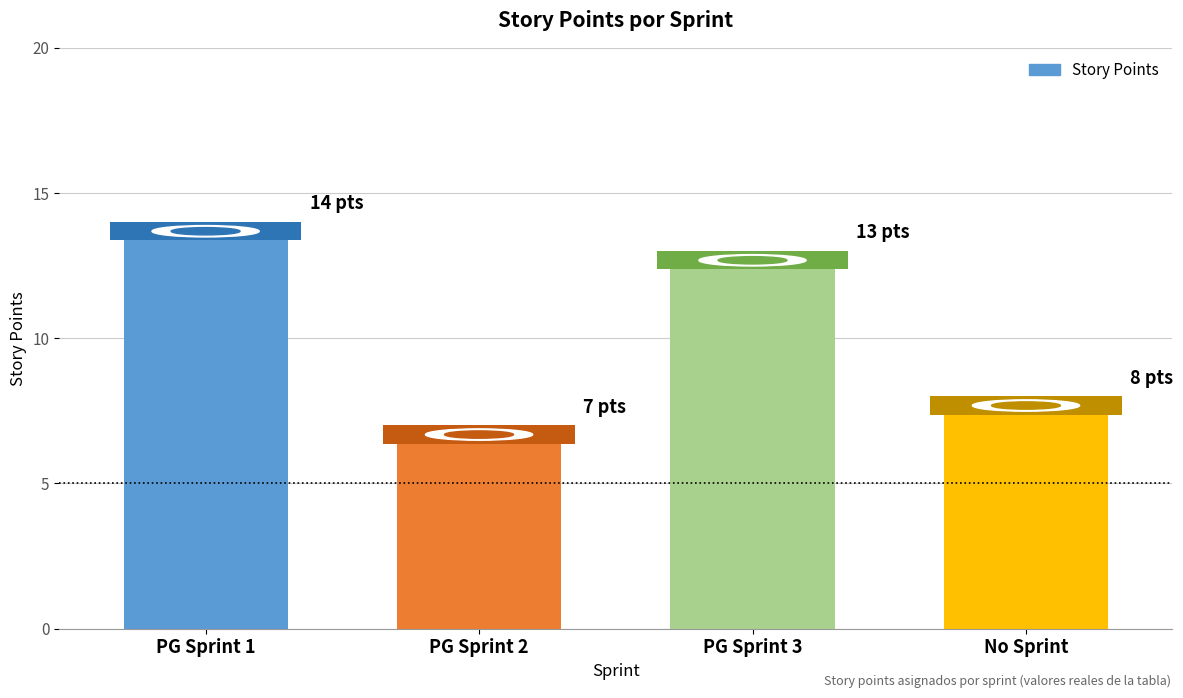

Count the number of categories in the chart.

4